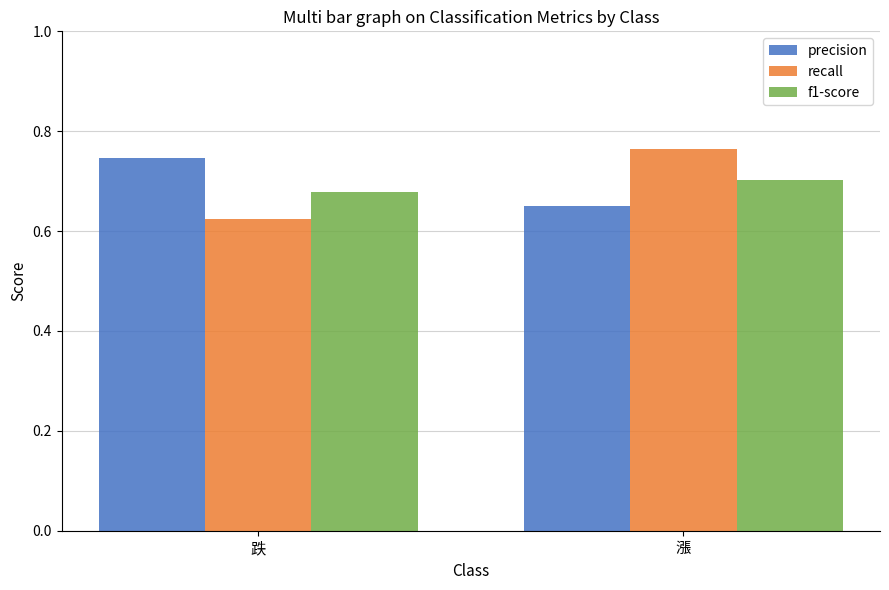

At which category is the sum across all series the highest?

漲